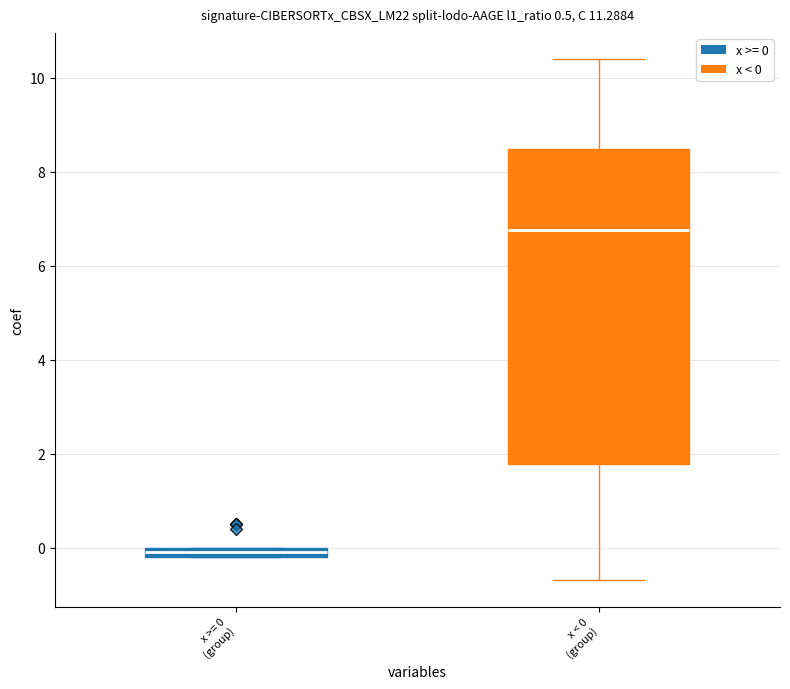

Comparing the boxes themselves (not the whiskers), which one is the tallest?

x < 0 (group)